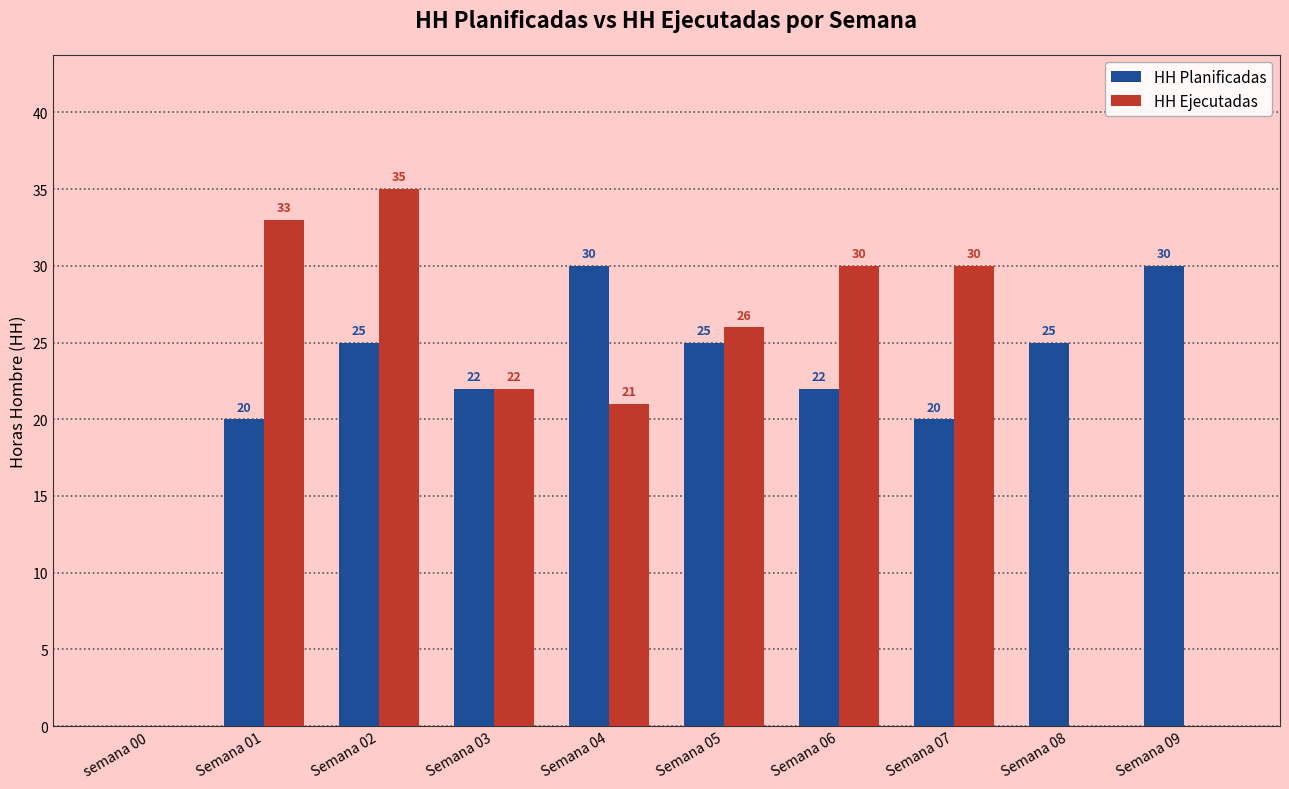

How many groups of bars are there?

10